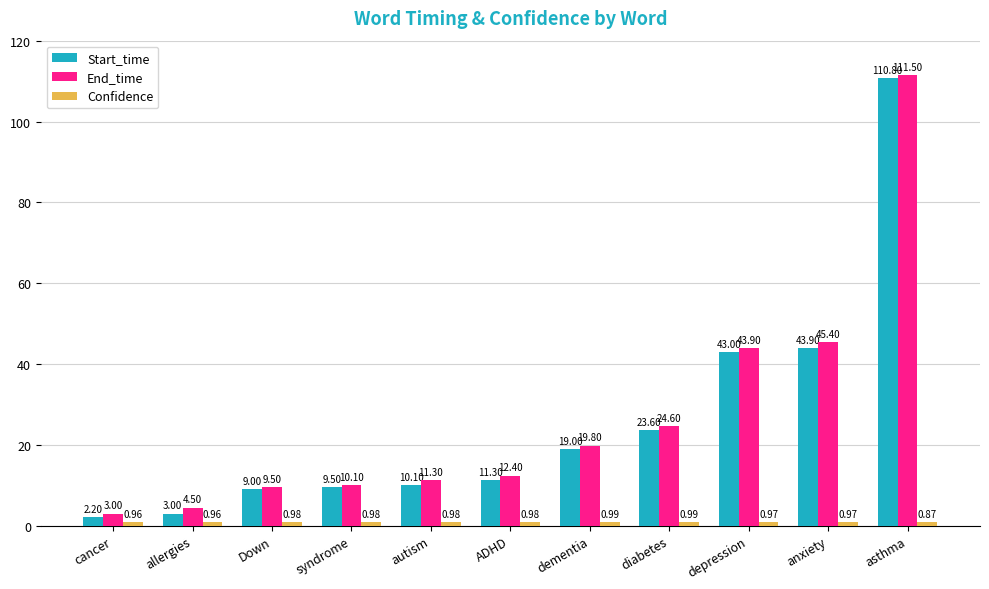

Rank the categories by End_time value from highest to lowest.

asthma, anxiety, depression, diabetes, dementia, ADHD, autism, syndrome, Down, allergies, cancer